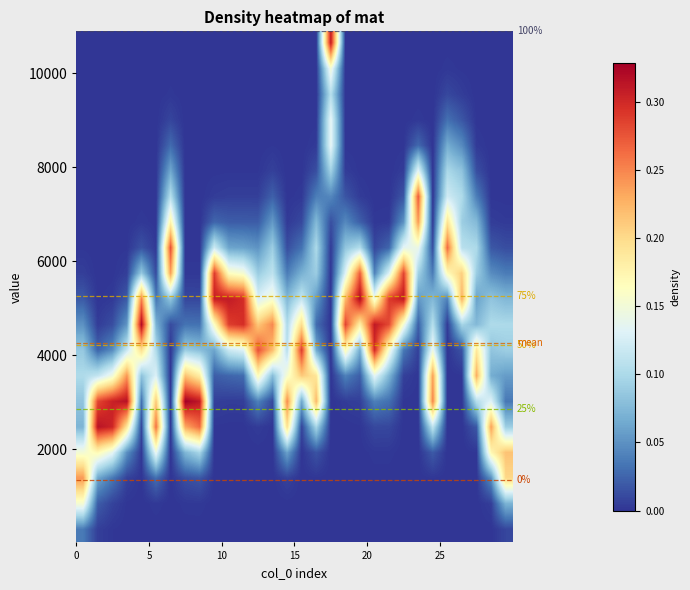

What is the maximum value shown in the chart?

0.3